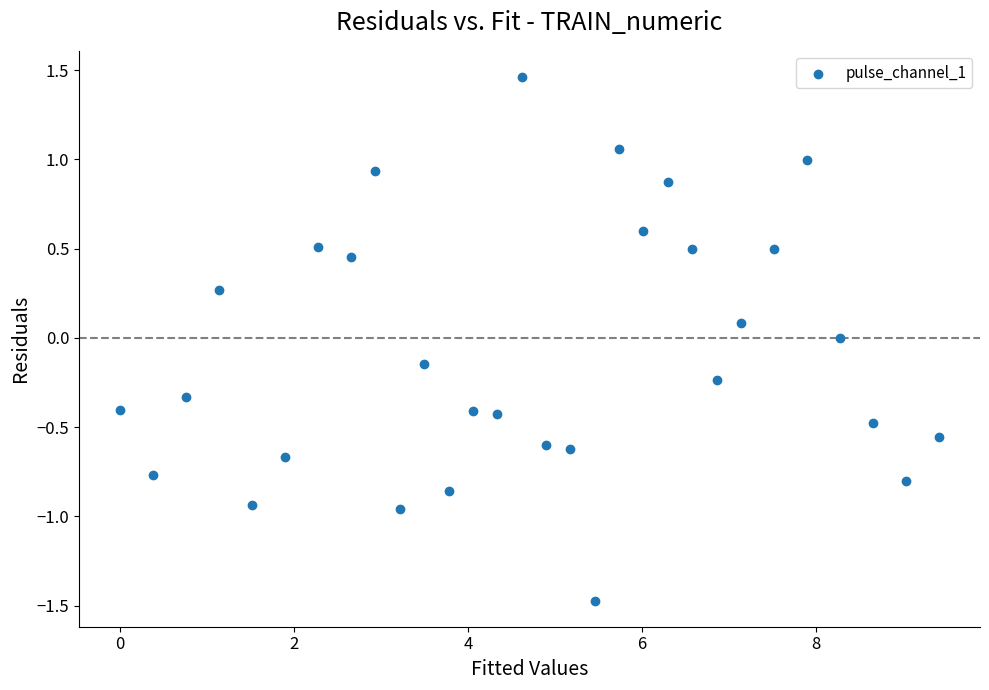

What is the range of Y values (max minus min)?

2.9